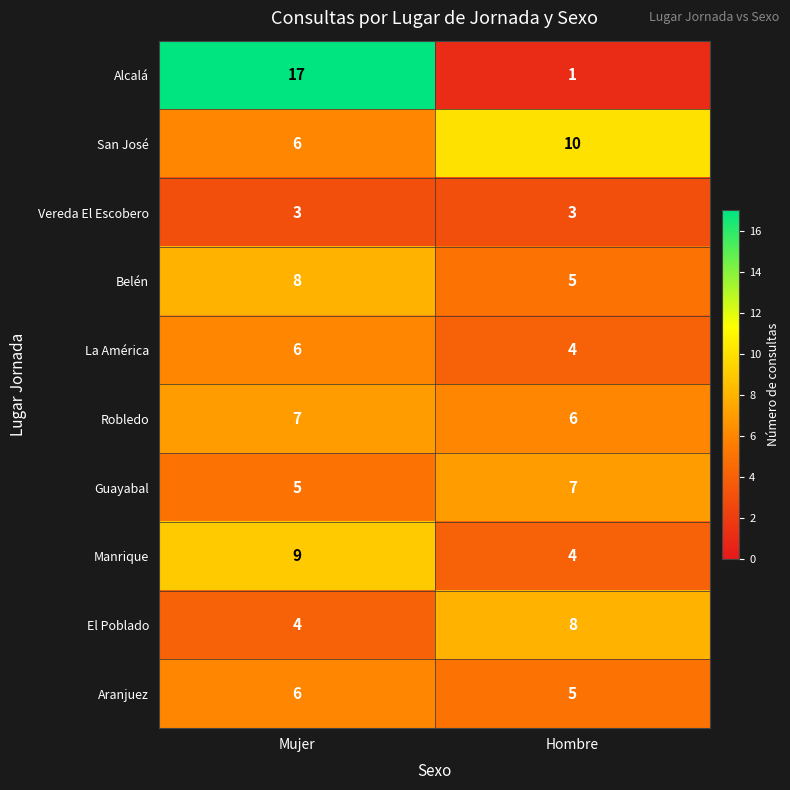

Rank the categories by Alcalá value from highest to lowest.

Mujer, Hombre